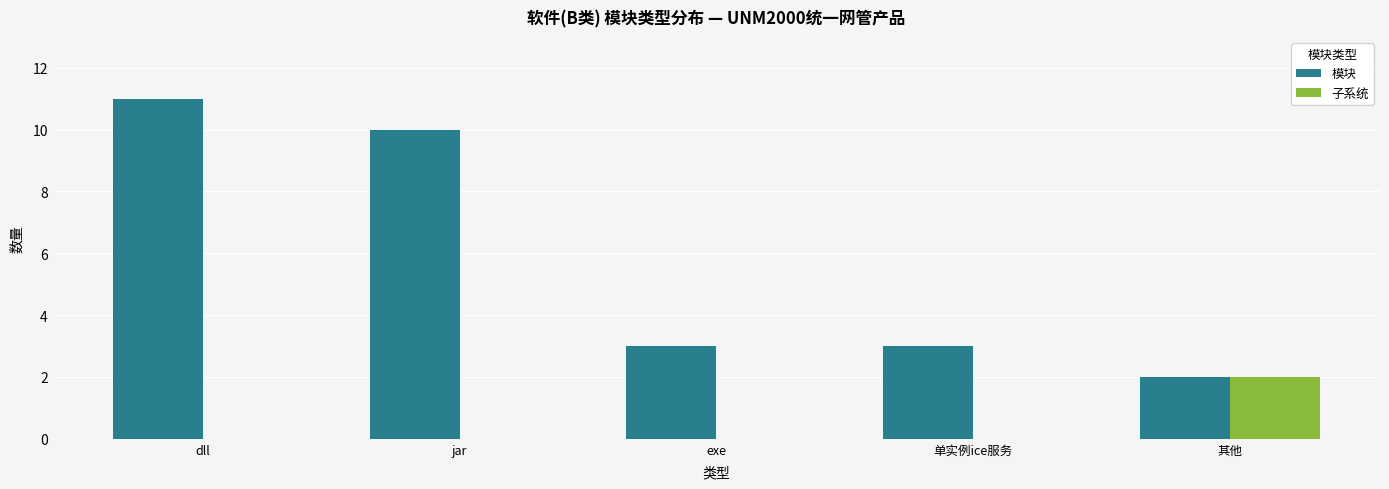

Is it true that 子系统 equals 1 at 其他?

False